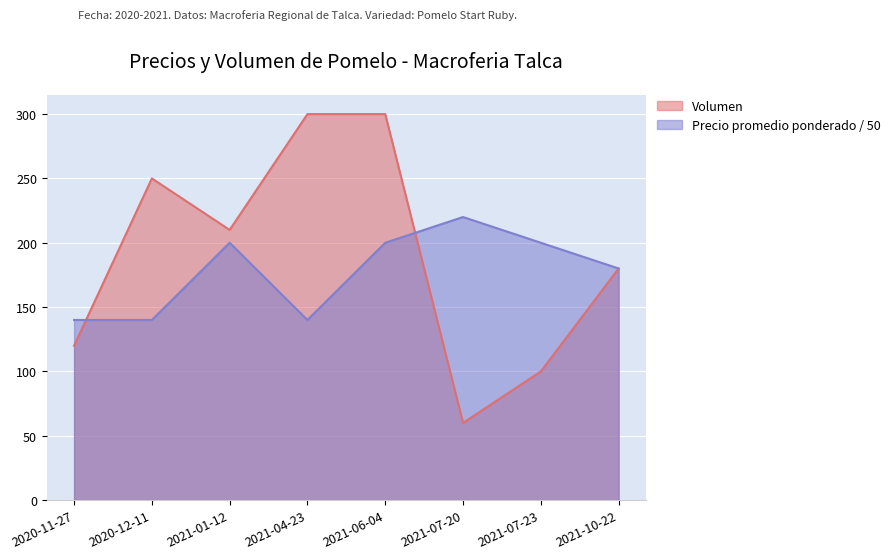

What is the difference between the Volumen values at 2021-04-23 and 2020-11-27?

180